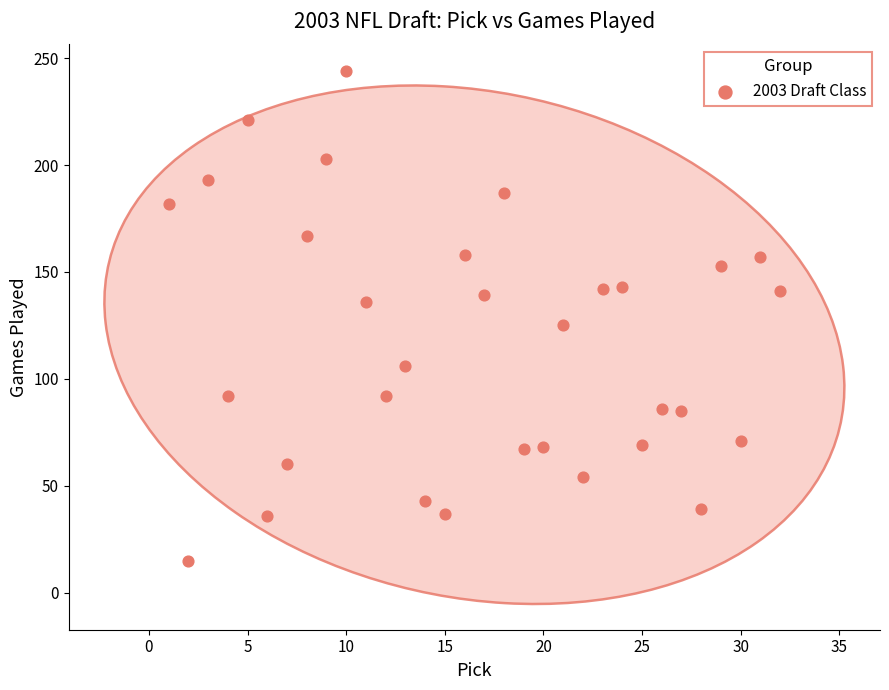

What is the range of Y values (max minus min)?

229